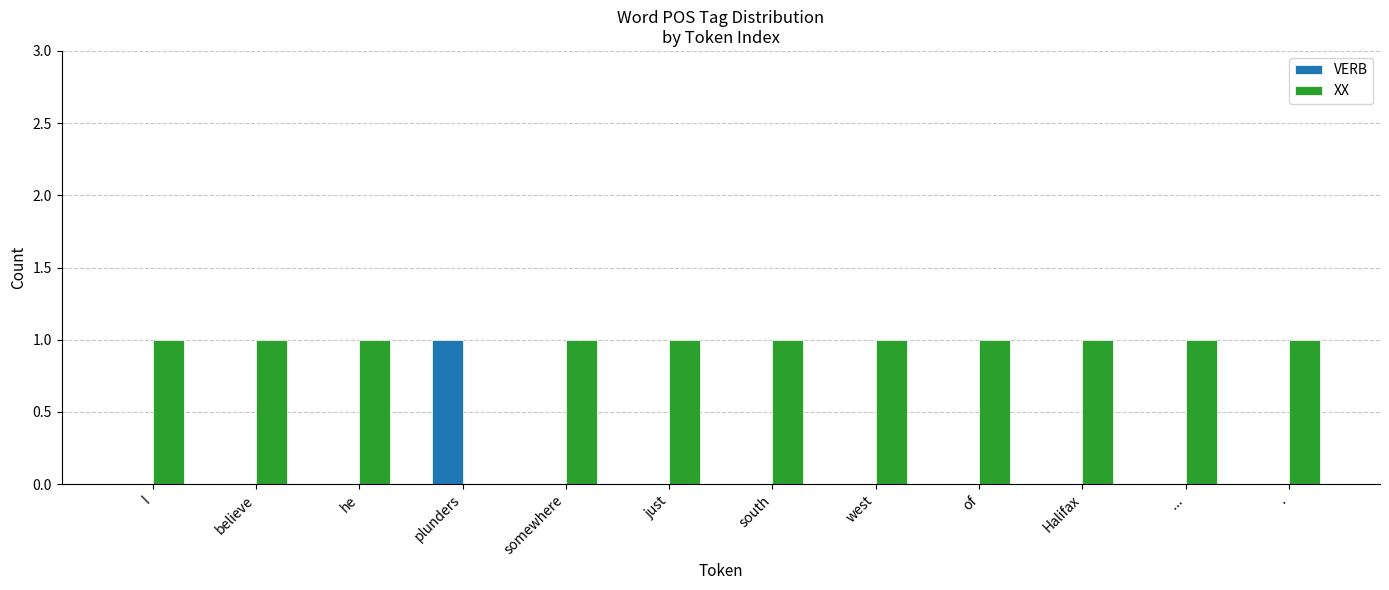

At which label does VERB reach its peak?

plunders